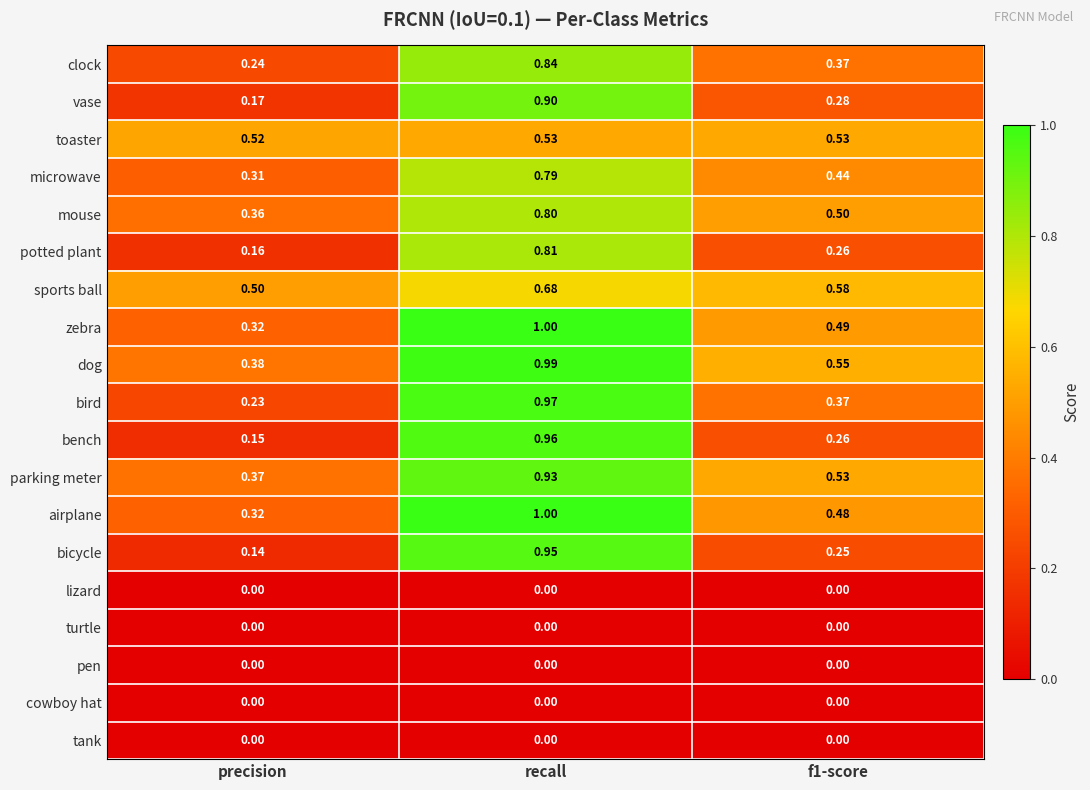

Is the value of bench at precision greater than the value of dog at recall?

No